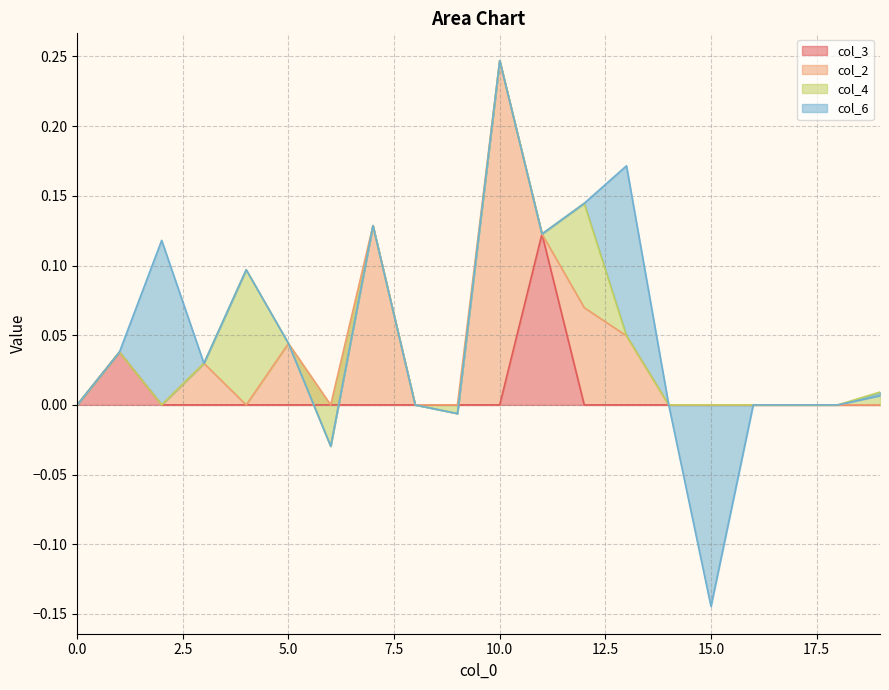

What is the total value across all series at 15?

-0.1